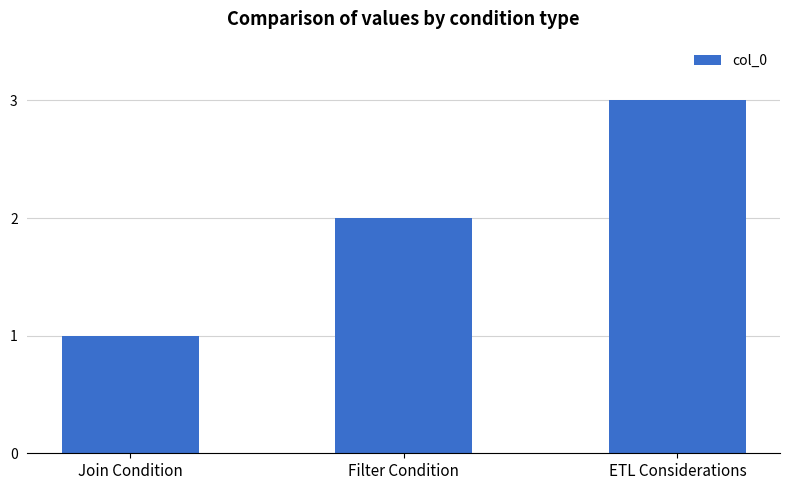

How many categories are shown in the chart?

3